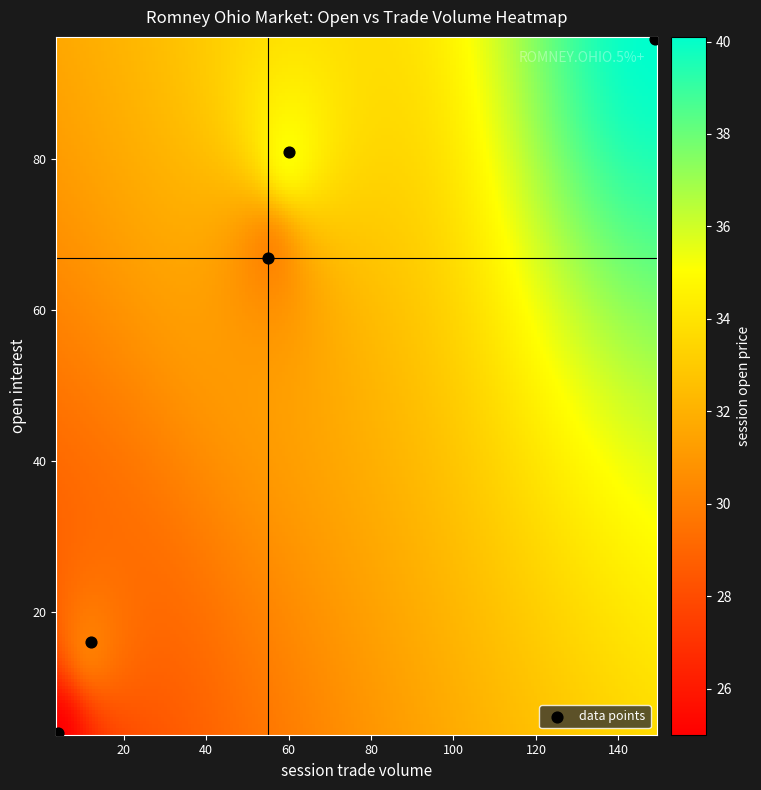

What Y value in the scatter plot is closest to 50?

67